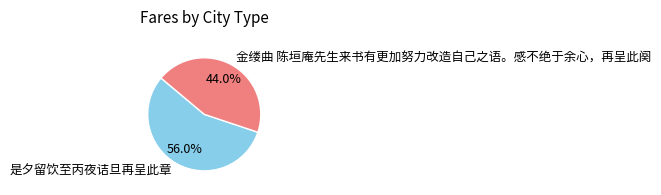

To the nearest percent, what is the difference between the 金缕曲 陈垣庵先生来书有更加努力改造自己之语。感不绝于余心，再呈此阕 and 是夕留饮至丙夜诘旦再呈此章 slice percentages?

12%